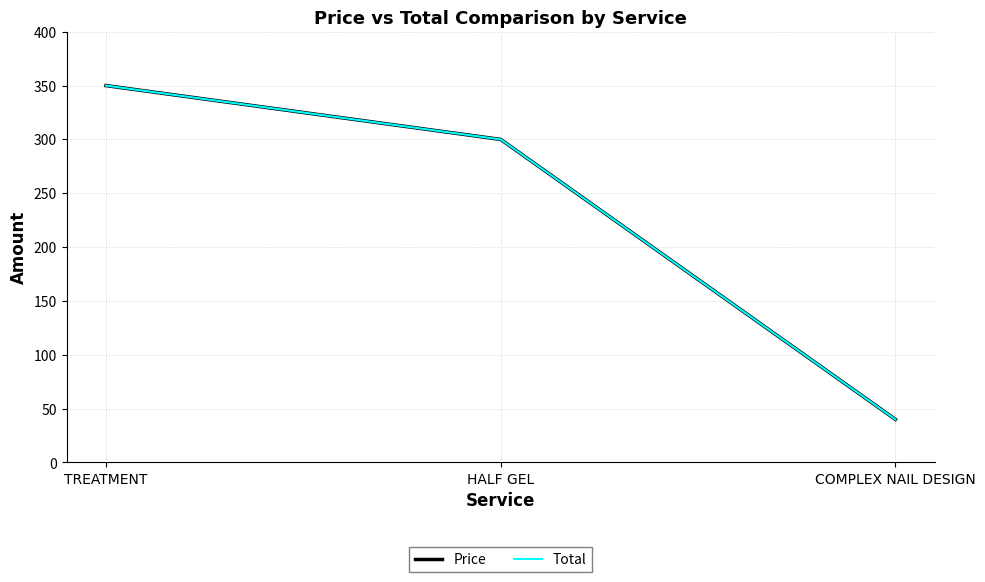

What is the lowest value of the Price series?

40